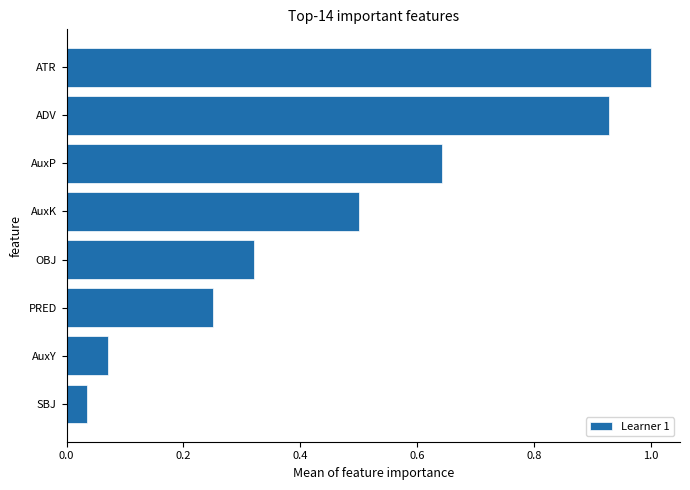

What is the average value?

0.5